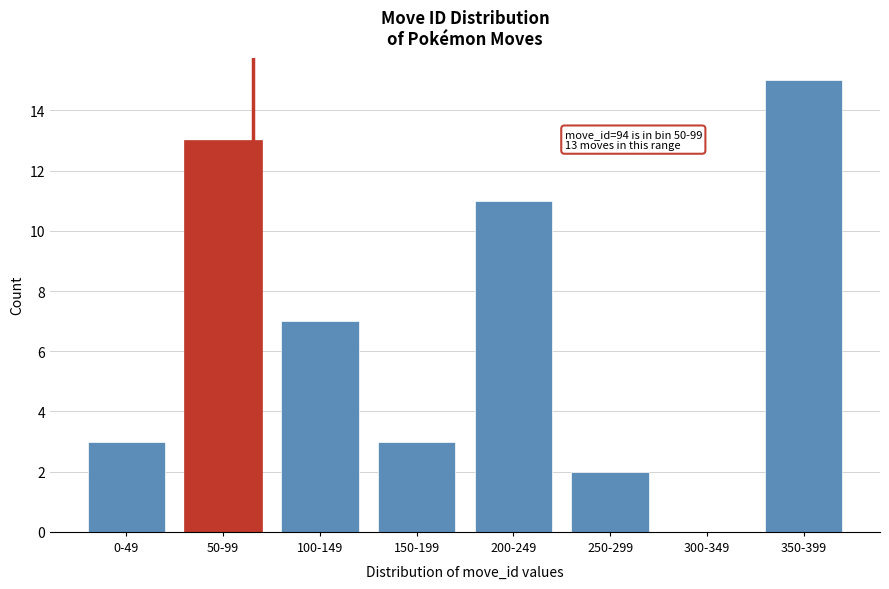

Reading left to right, transcribe all the data shown in this chart.

0-49=3	50-99=13	100-149=7	150-199=3	200-249=11	250-299=2	300-349=0	350-399=15